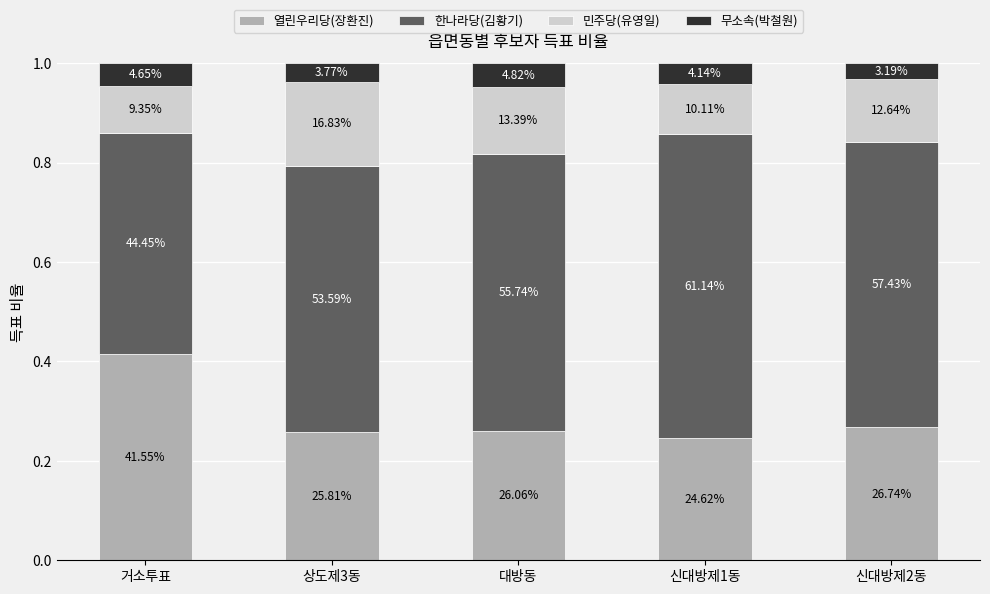

Are the bars grouped side by side (vs. stacked)?

No